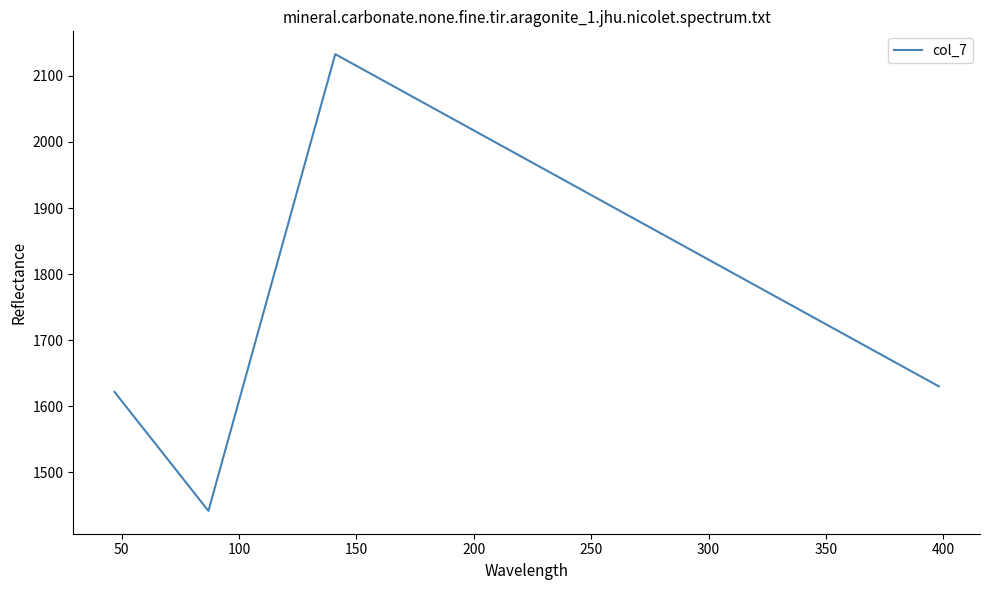

What is the sum of all values?

6826.0